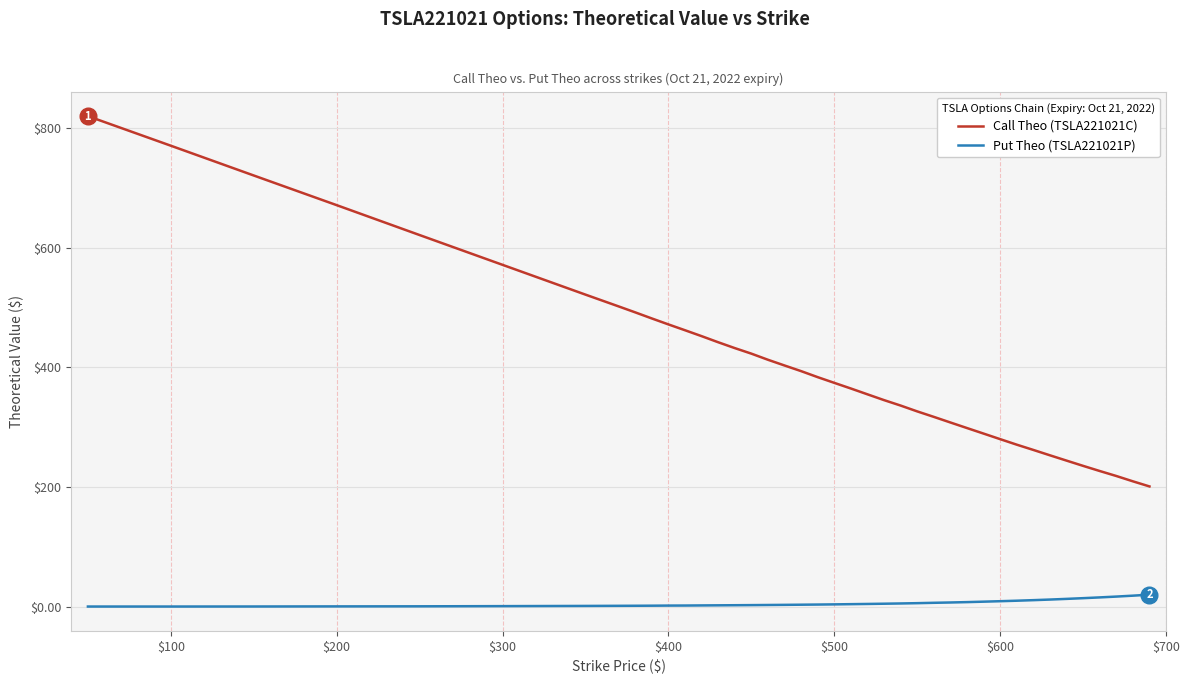

Which series has the widest spread of values?

Call Theo (TSLA221021C)